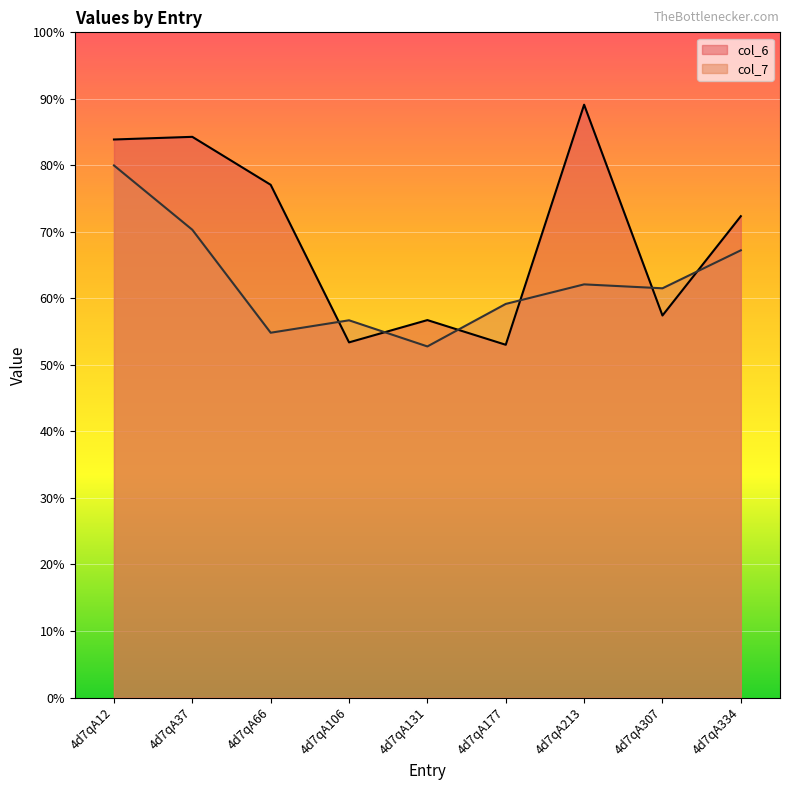

Rank the series by their average value, from highest to lowest.

col_6, col_7